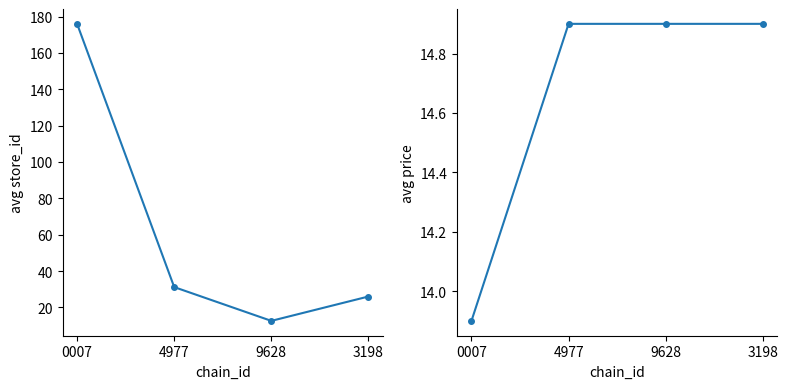

Which category has the lowest value across all series?

9628